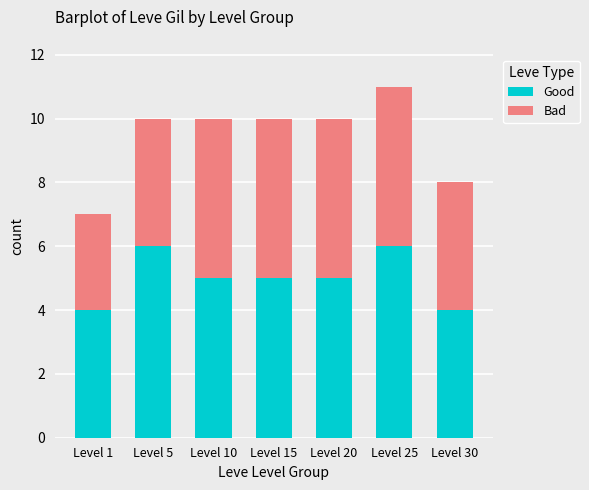

What is the average value of the Good series?

5